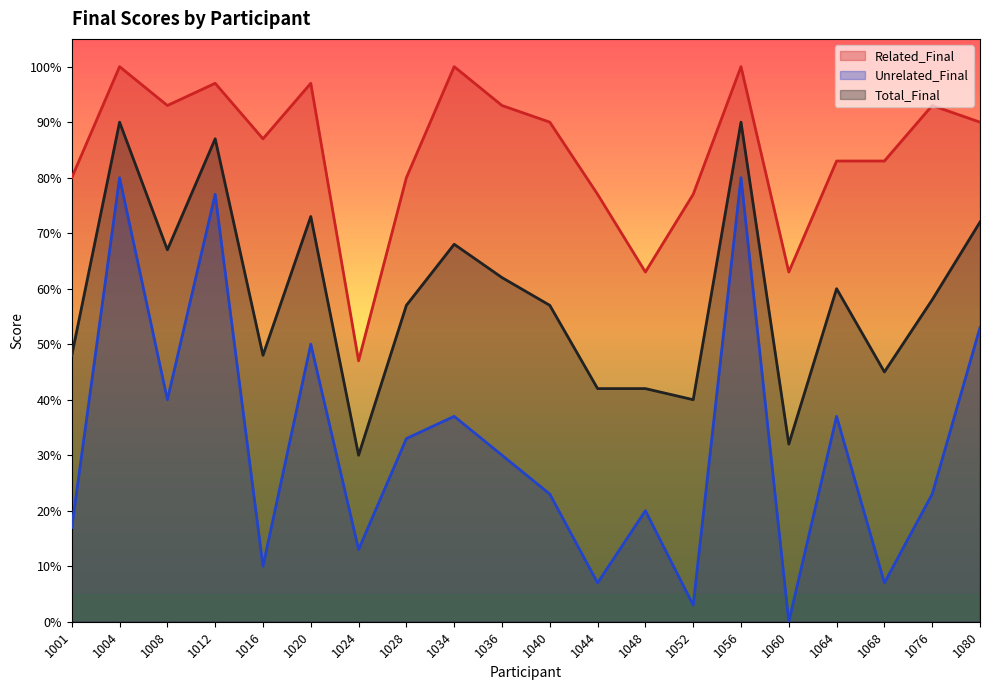

Does the chart have visible grid lines?

No